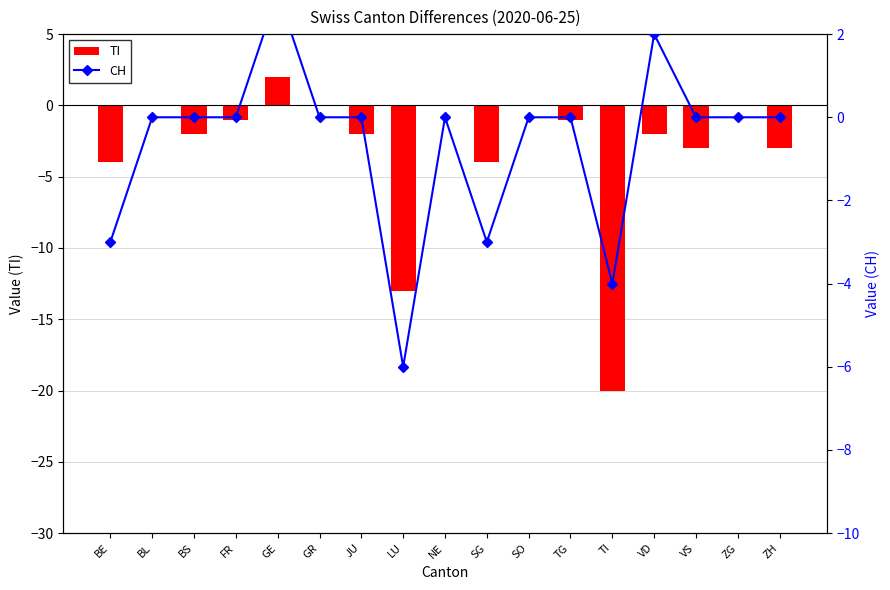

Between SO and VS, which series saw the biggest shift?

TI